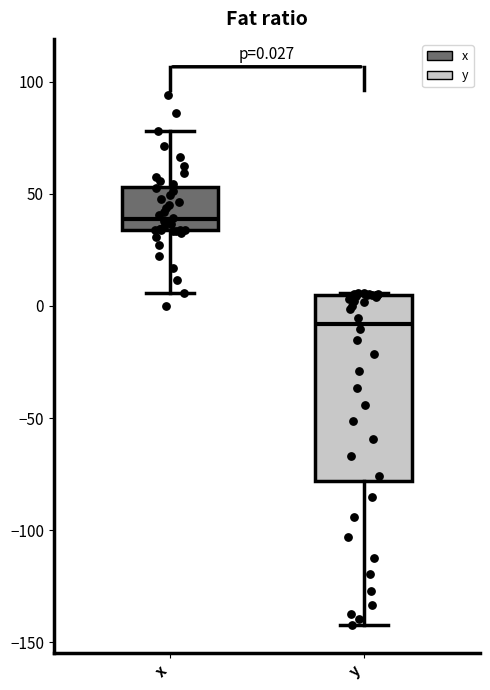

Which box has the lowest median line?

y